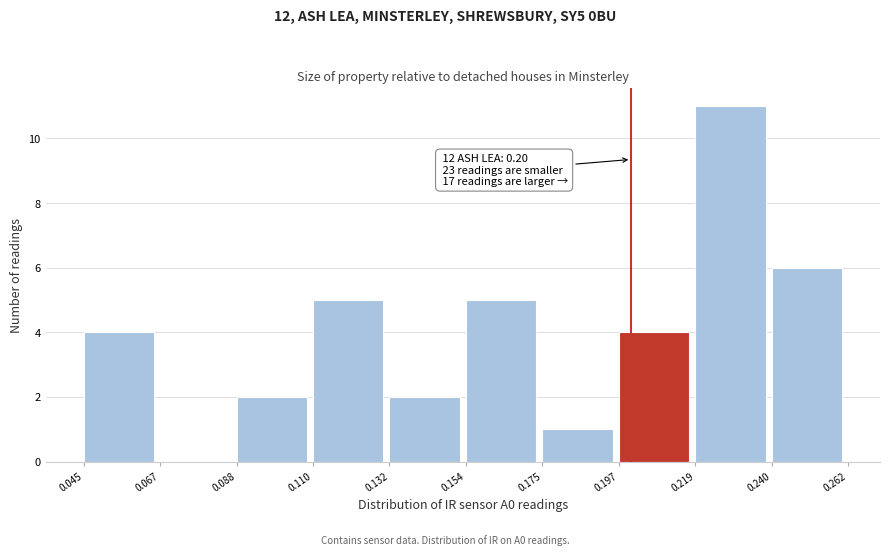

Over which range of the x-axis is the bar tallest?

0.219 to 0.240